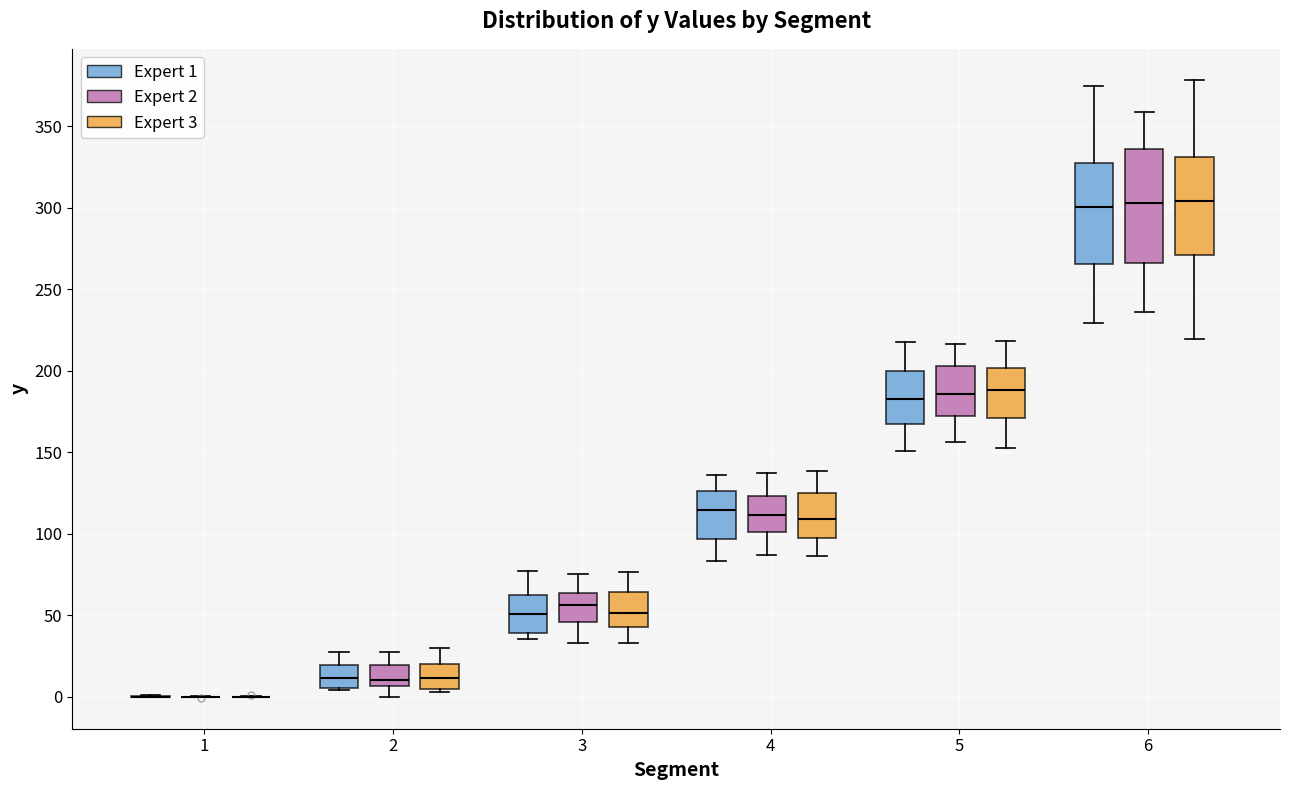

Reading left to right, transcribe this box plot: for each box, give where its median line is, the range the box spans, and where its two whiskers end, as read against the y-axis. The values are not printed on the chart, so give them approximately, as read against the axis.

1 (Expert 1): box collapsed to a line at 0, whiskers 0 to 0
1 (Expert 2): box collapsed to a line at 0, whiskers 0 to 0
1 (Expert 3): box collapsed to a line at 0, whiskers 0 to 0
2 (Expert 1): median 10, box 5 to 20, whiskers 5 to 25
2 (Expert 2): median 10, box 5 to 20, whiskers 0 to 30
2 (Expert 3): median 10, box 5 to 20, whiskers 5 (just below the box's lower edge) to 30
3 (Expert 1): median 50, box 40 to 60, whiskers 35 to 75
3 (Expert 2): median 55, box 45 to 65, whiskers 35 to 75
3 (Expert 3): median 50, box 45 to 65, whiskers 35 to 75
4 (Expert 1): median 115, box 95 to 125, whiskers 85 to 135
4 (Expert 2): median 110, box 100 to 125, whiskers 85 to 135
4 (Expert 3): median 110, box 95 to 125, whiskers 85 to 140
5 (Expert 1): median 185, box 165 to 200, whiskers 150 to 220
5 (Expert 2): median 185, box 170 to 205, whiskers 155 to 215
5 (Expert 3): median 190, box 170 to 200, whiskers 150 to 220
6 (Expert 1): median 300, box 265 to 325, whiskers 230 to 375
6 (Expert 2): median 305, box 265 to 335, whiskers 235 to 360
6 (Expert 3): median 305, box 270 to 330, whiskers 220 to 380